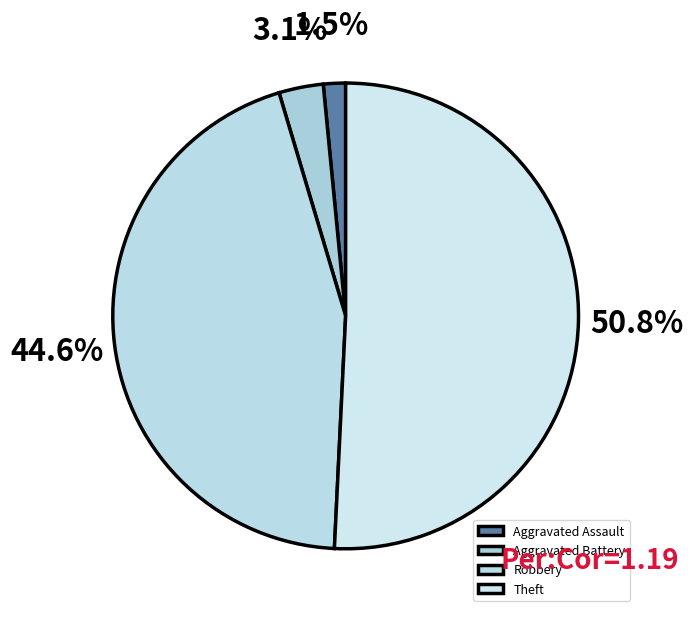

The Robbery slice represents 60% of the pie. True or false?

False